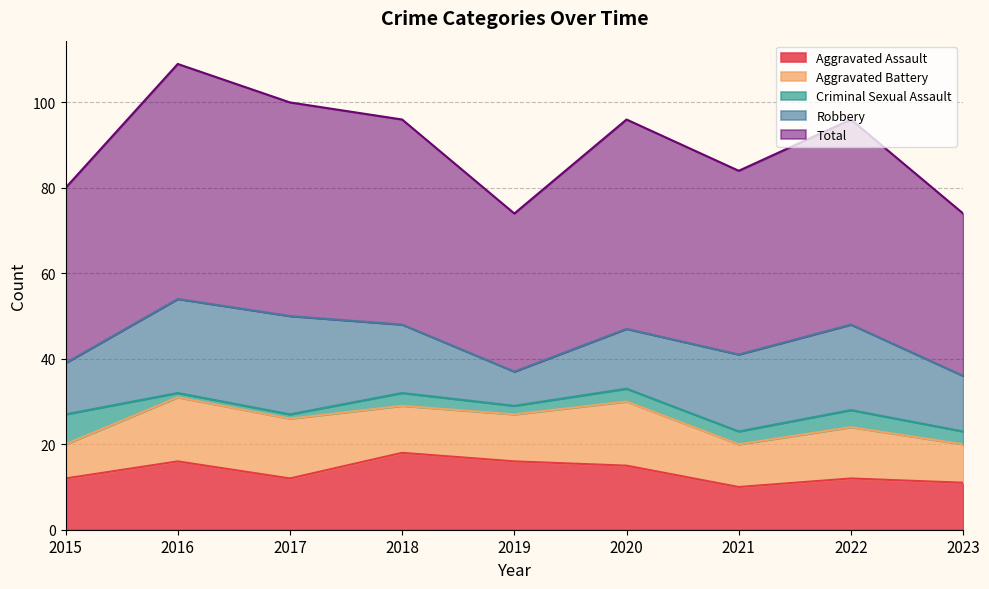

Rank the categories by Aggravated Battery value from lowest to highest.

2015, 2023, 2021, 2018, 2019, 2022, 2017, 2016, 2020